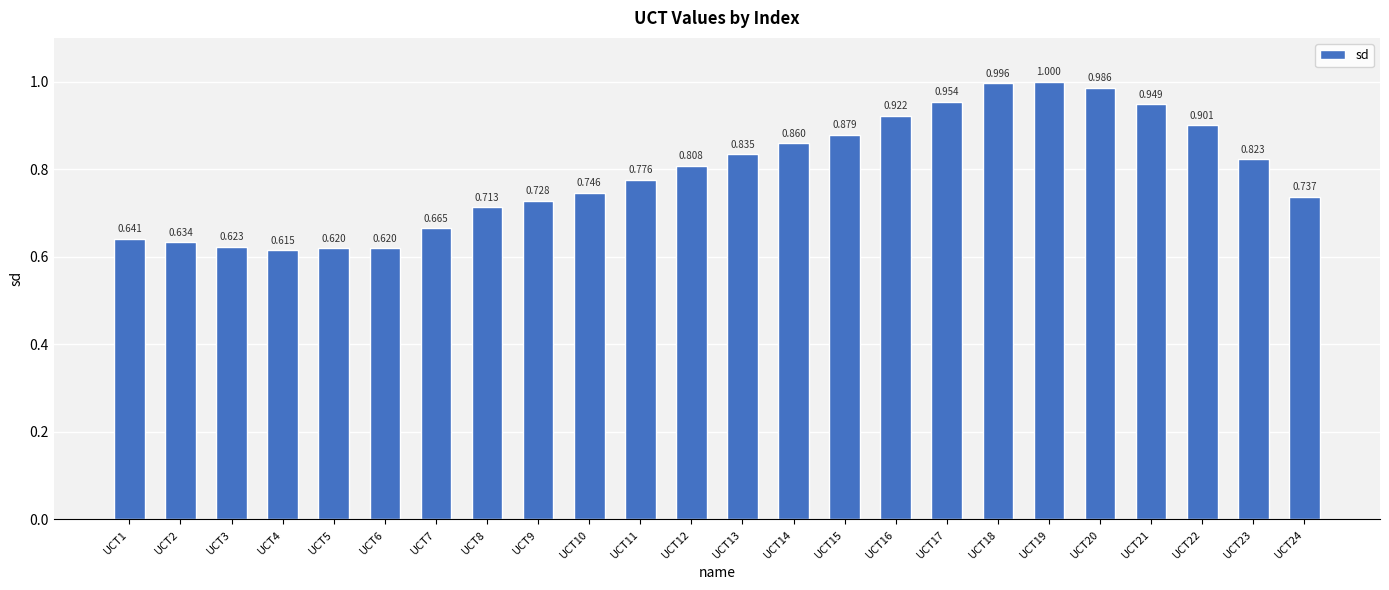

What is the greatest value displayed?

1.0